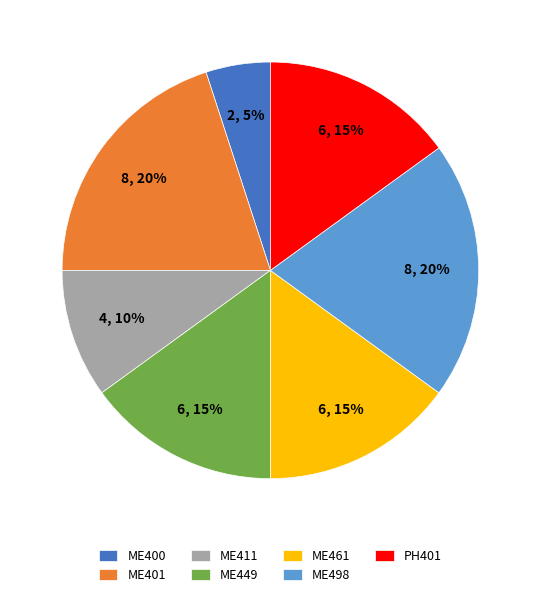

Does ME449 account for over 50% of the chart?

No